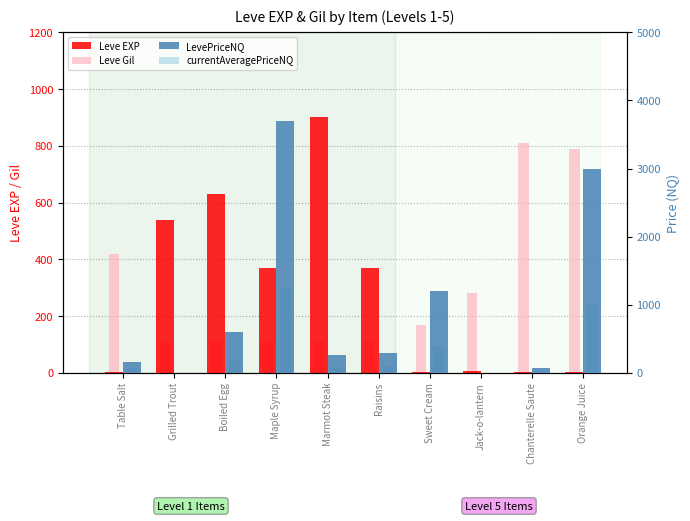

Where is Leve EXP nearest to the value 450?

Maple Syrup